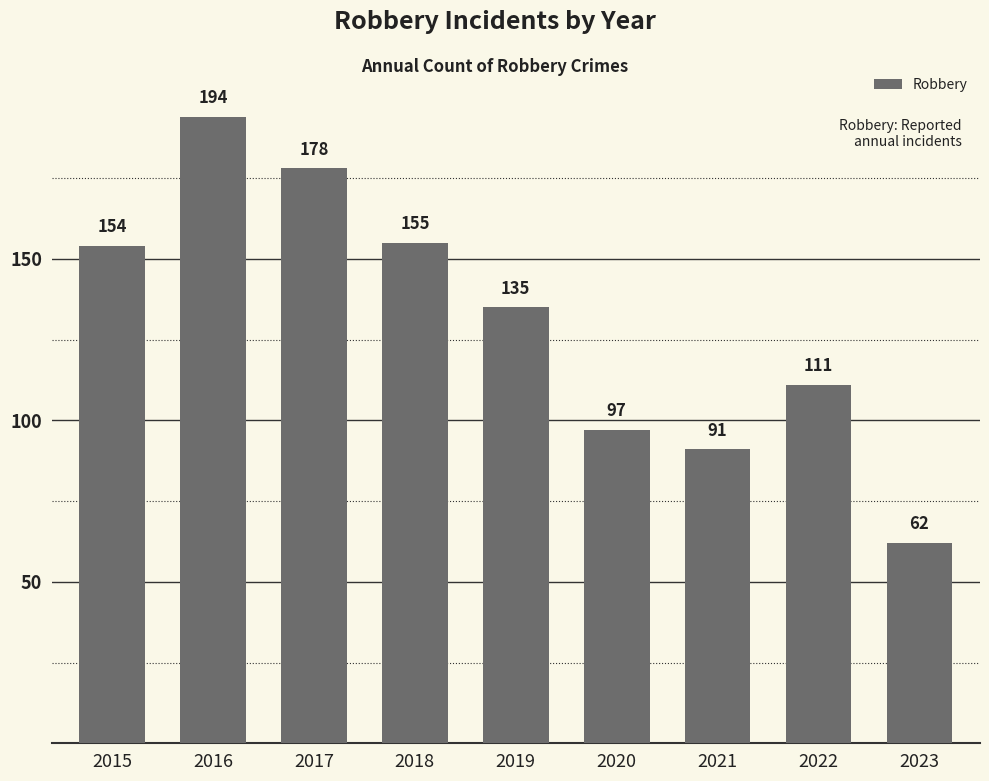

What is the difference between the values at 2019 and 2018?

20